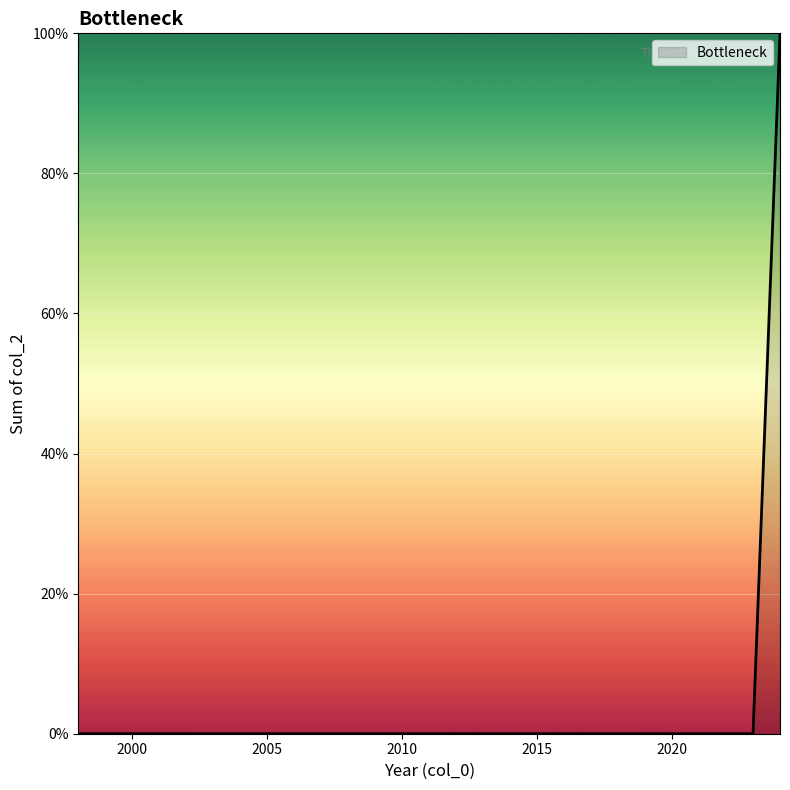

Is this an area chart (filled region under the line)?

Yes